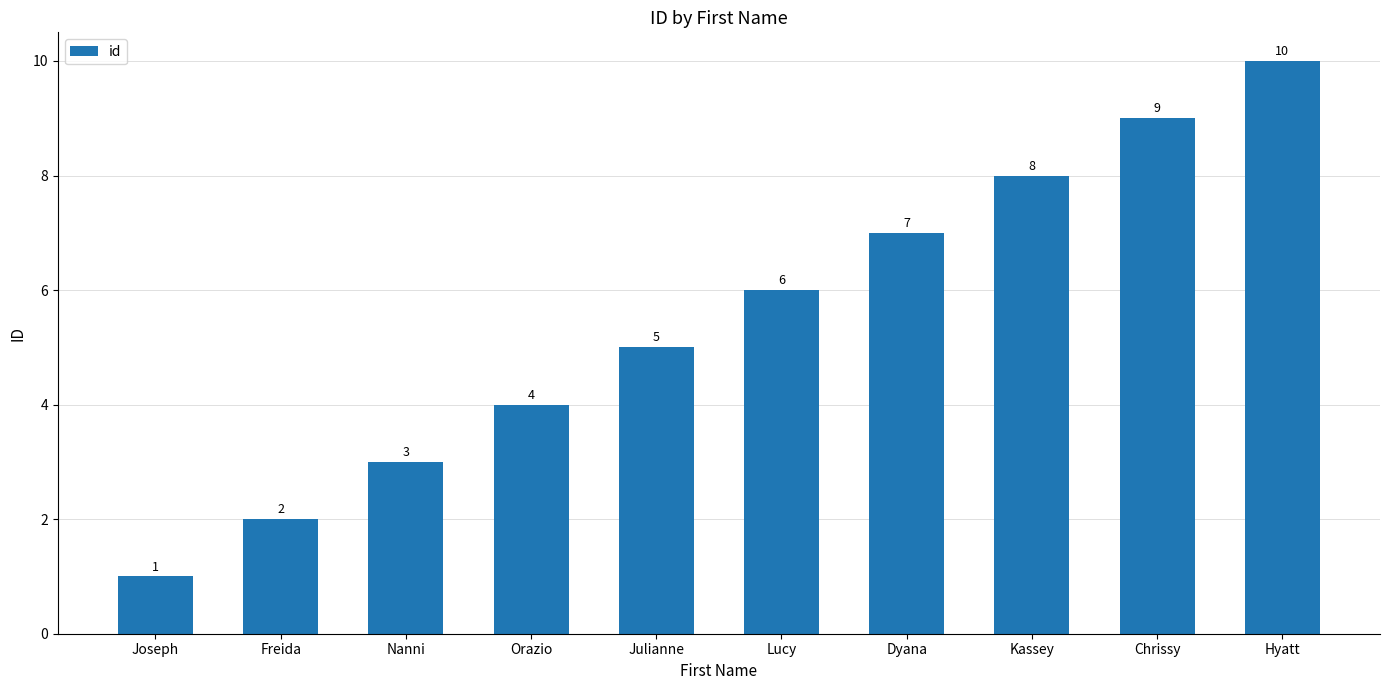

What is the difference between the values at Freida and Joseph?

1